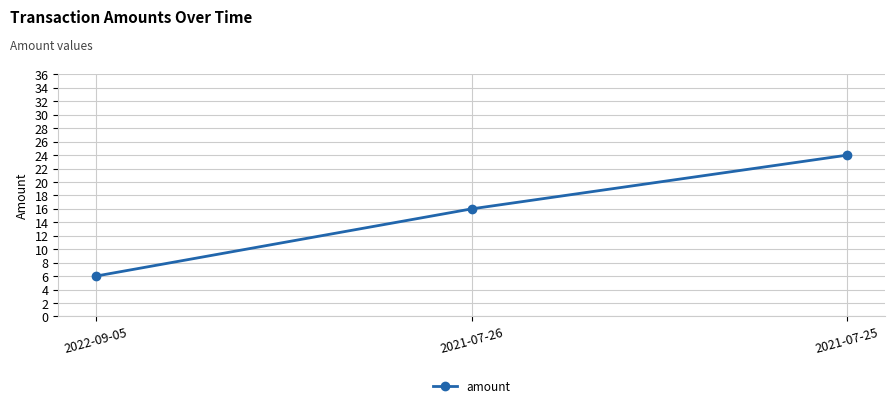

Reading right to left, transcribe all the data shown in this chart.

24	16	6